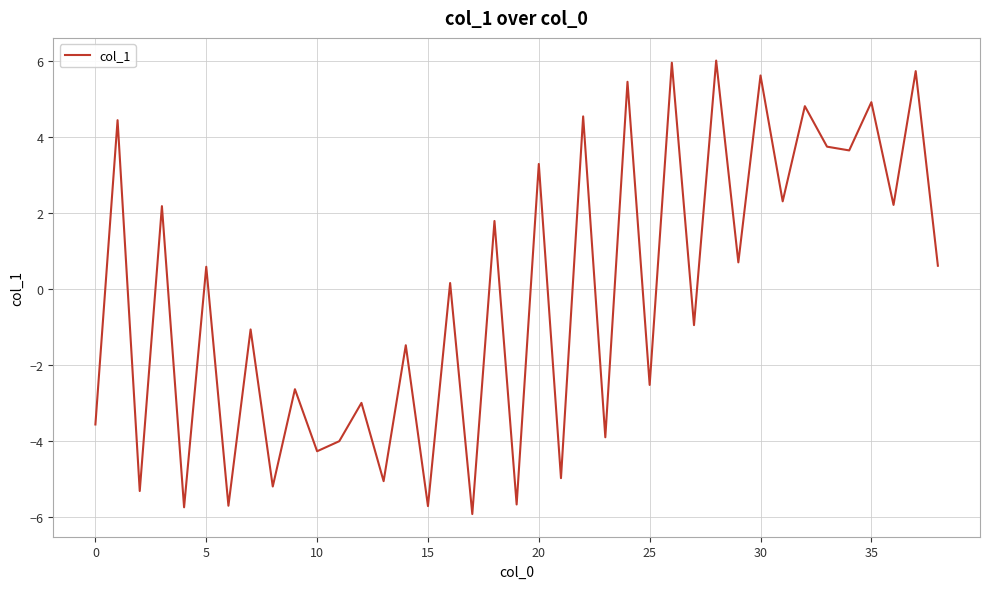

What is the smallest value displayed?

-5.9